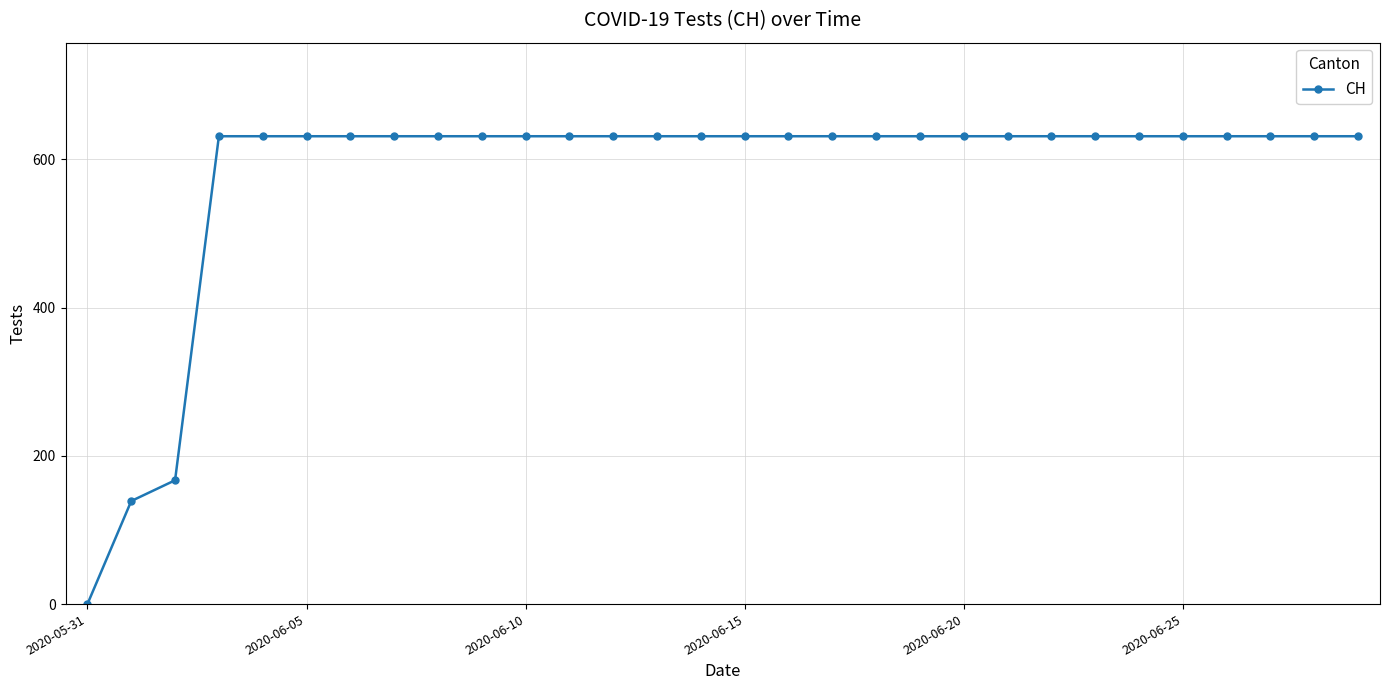

What is the value of the 10th point from the left?

631